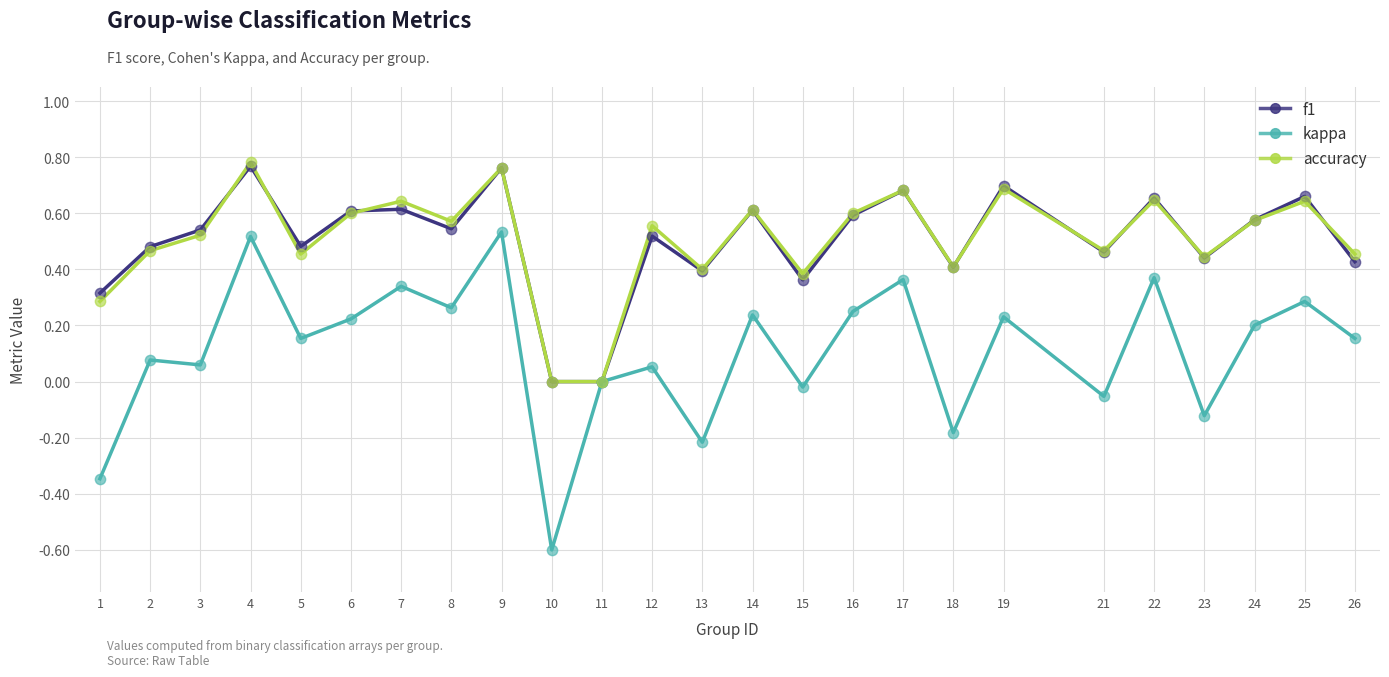

Is the value of f1 at 23 greater than the value of kappa at 8?

Yes